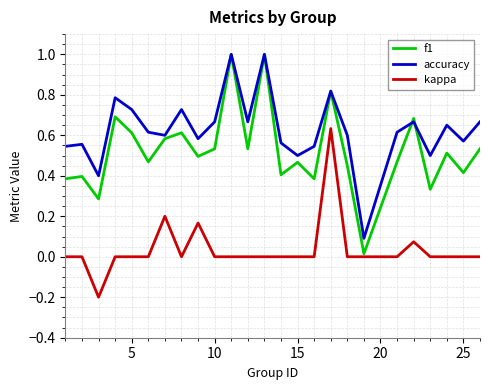

Which series has the largest total across all categories?

accuracy